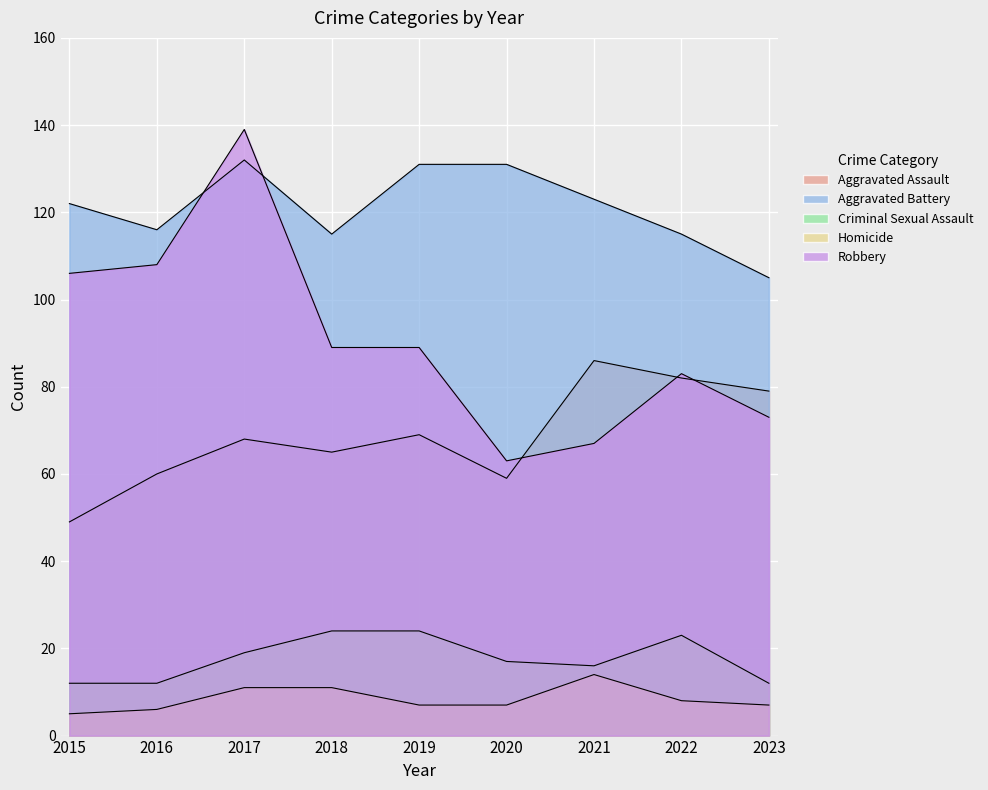

At which label does Homicide reach its minimum?

2015